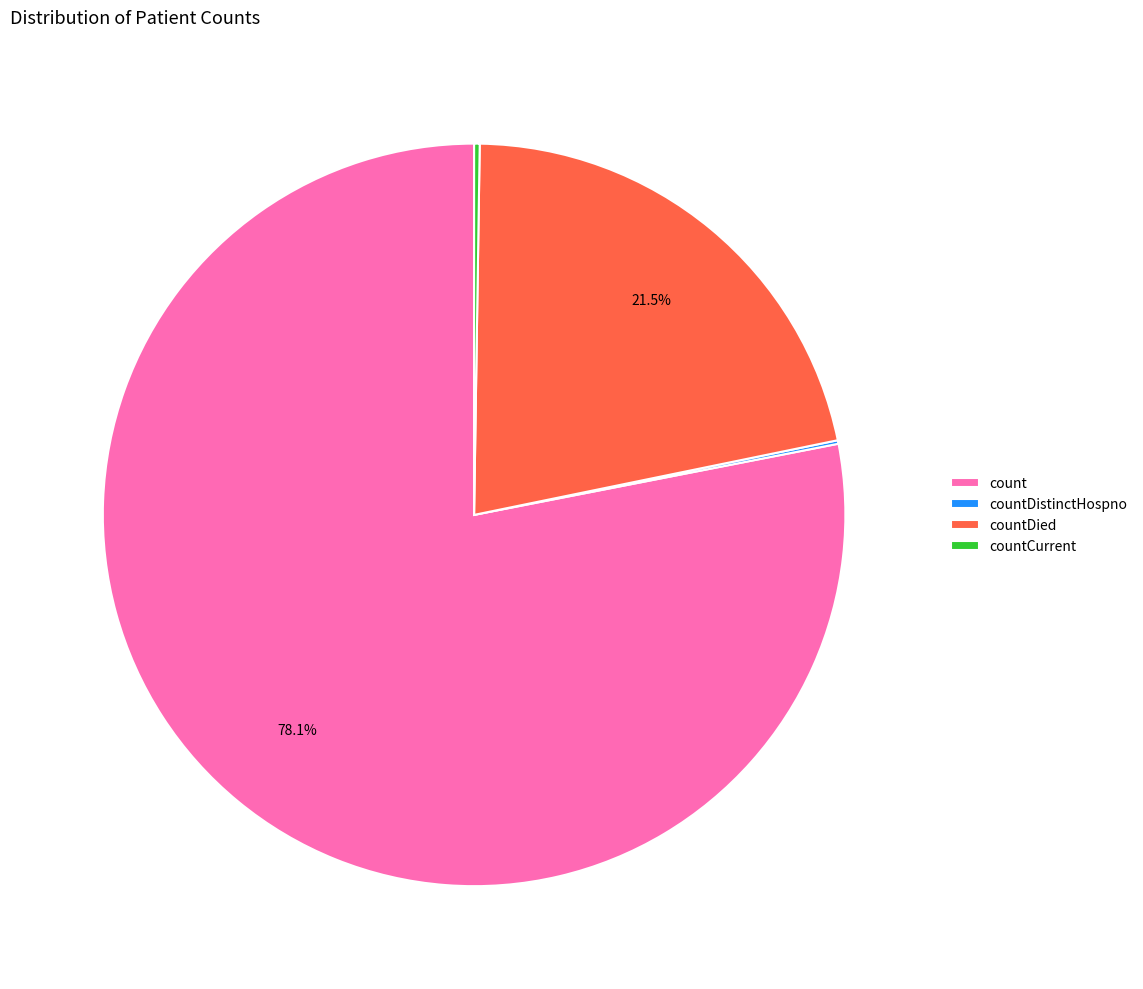

Does count represent more than half of the total?

Yes